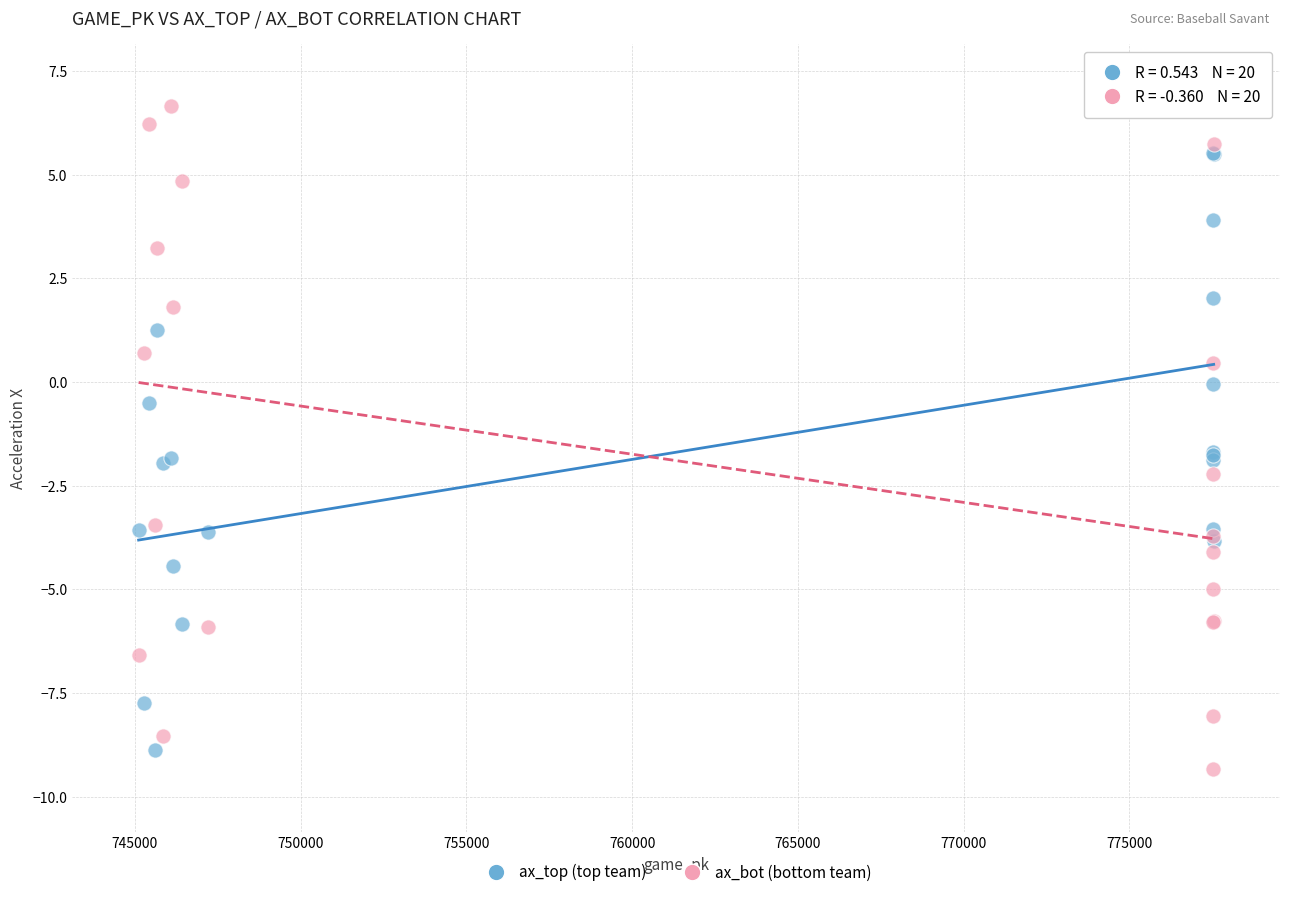

Across all series, what Y value is closest to -1?

-0.5